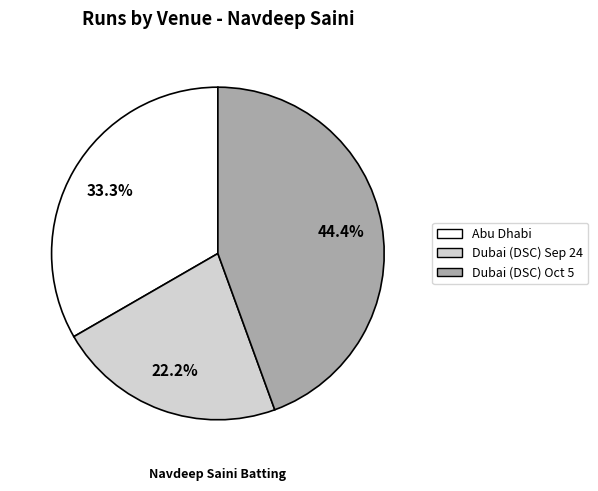

Which slice is the smallest?

Dubai (DSC) Sep 24